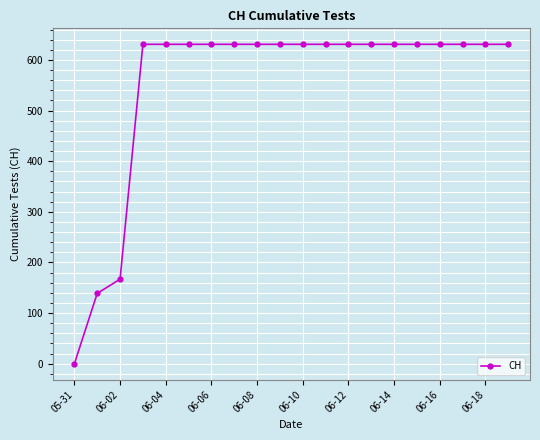

What is the difference between the second highest and second lowest values?

492